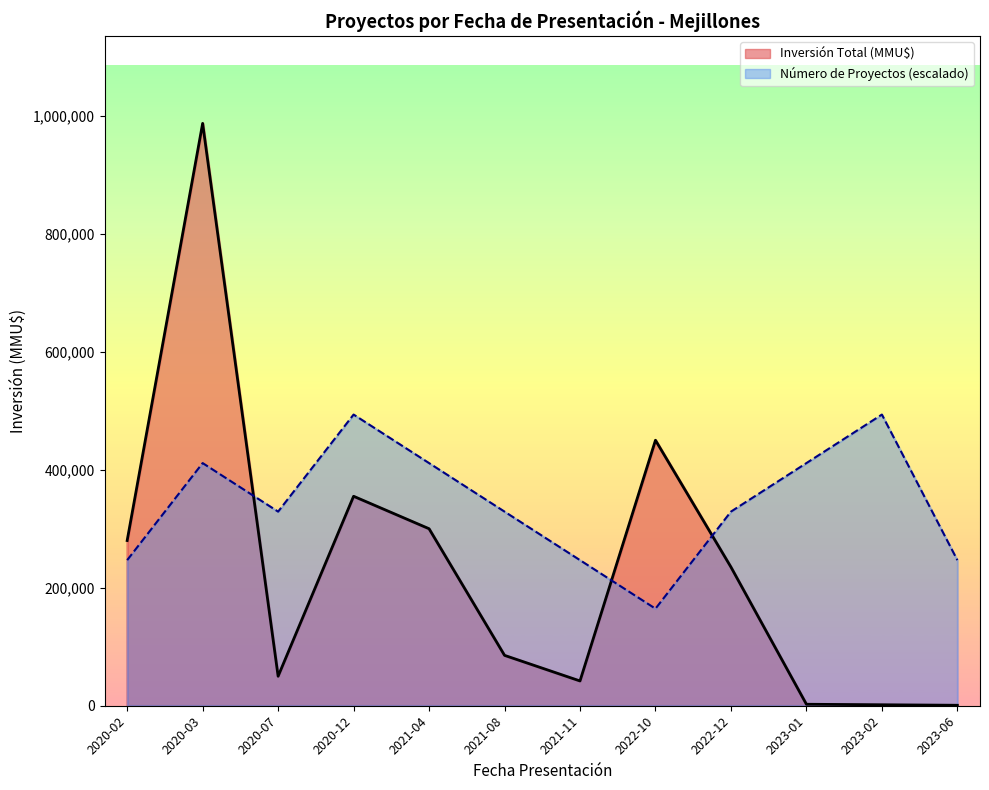

Which series changed the most between 2021-11 and 2022-10?

Inversión Total (MMU$)